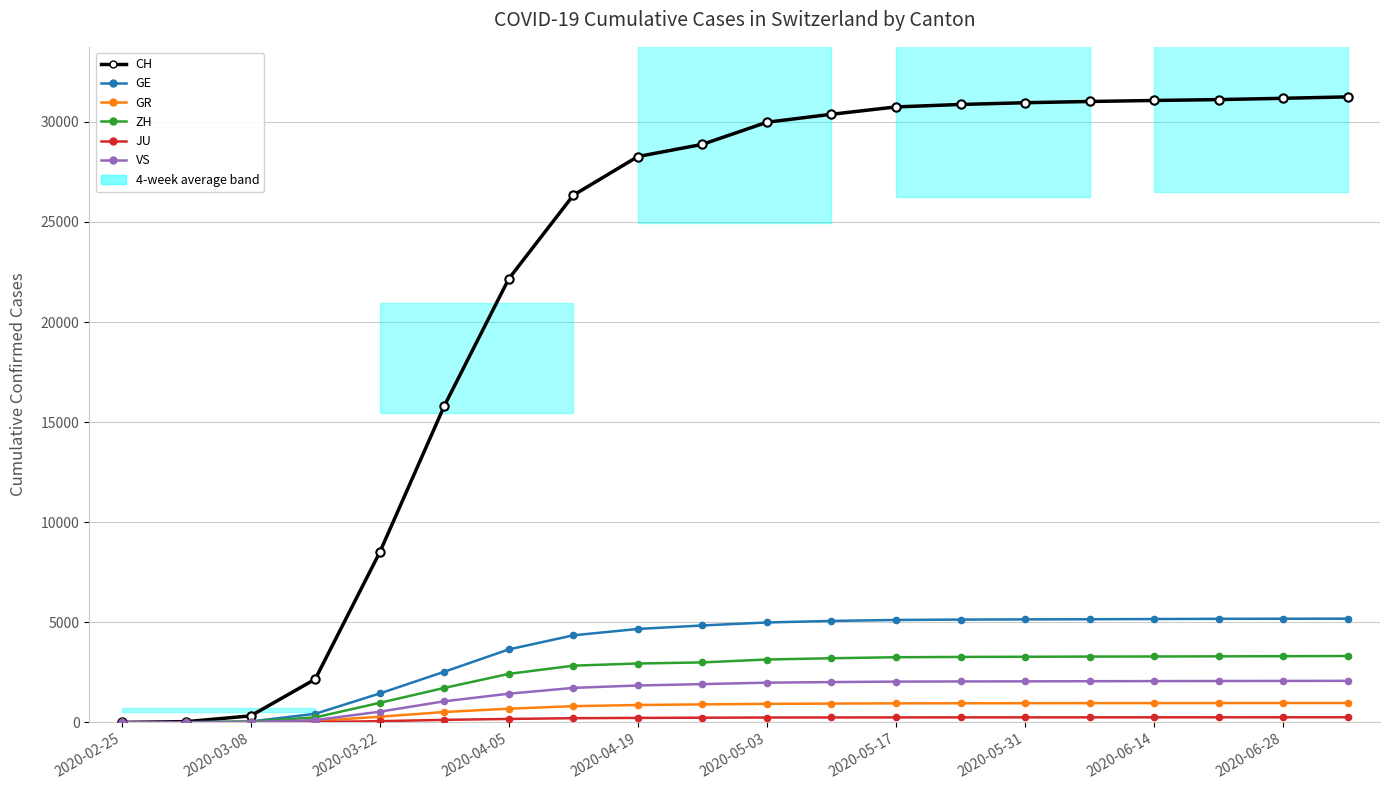

Is this an area chart (filled region under the line)?

No